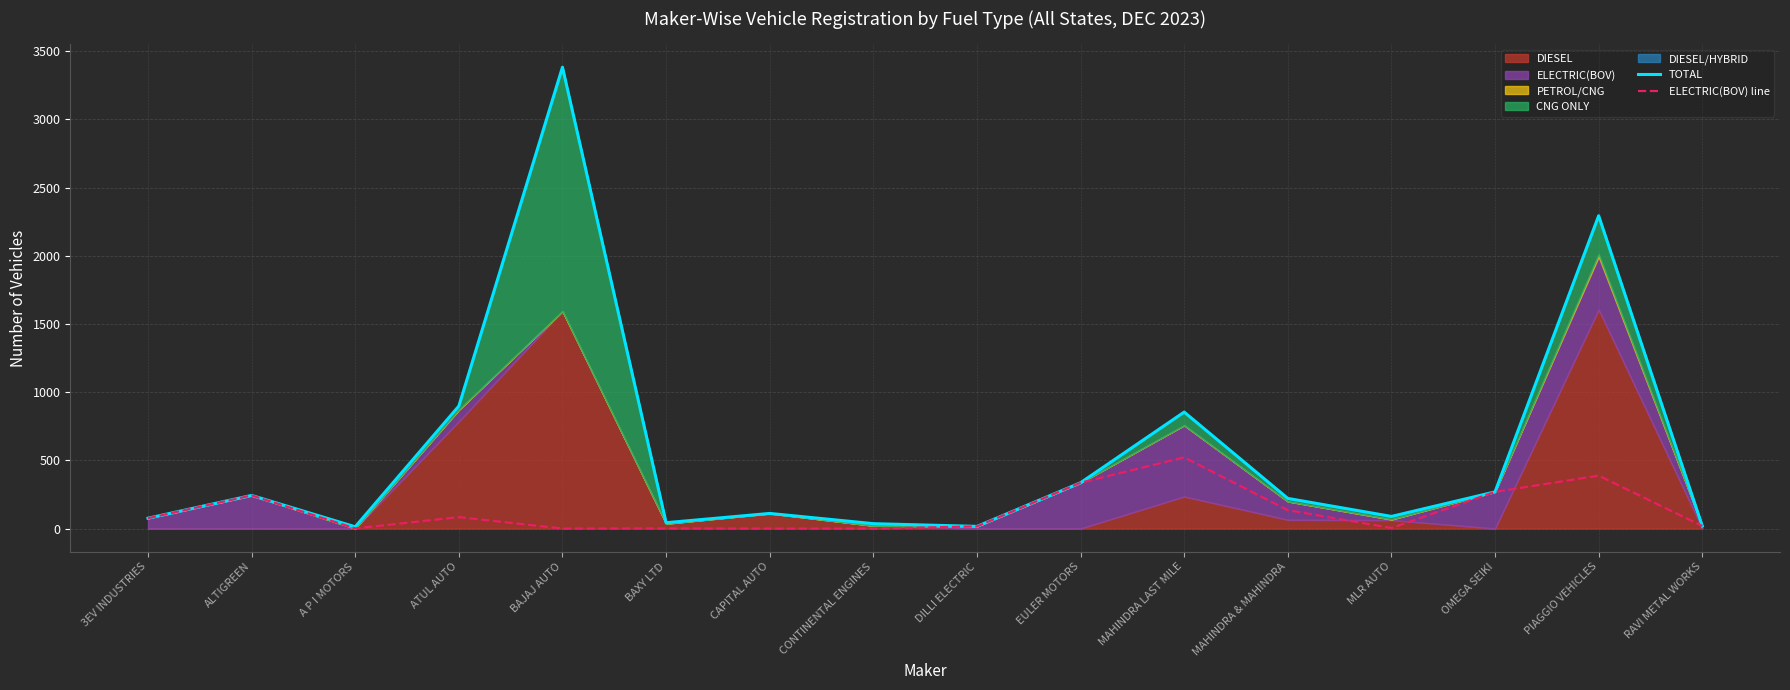

True or false: TOTAL and ELECTRIC(BOV) line cross at least once.

False